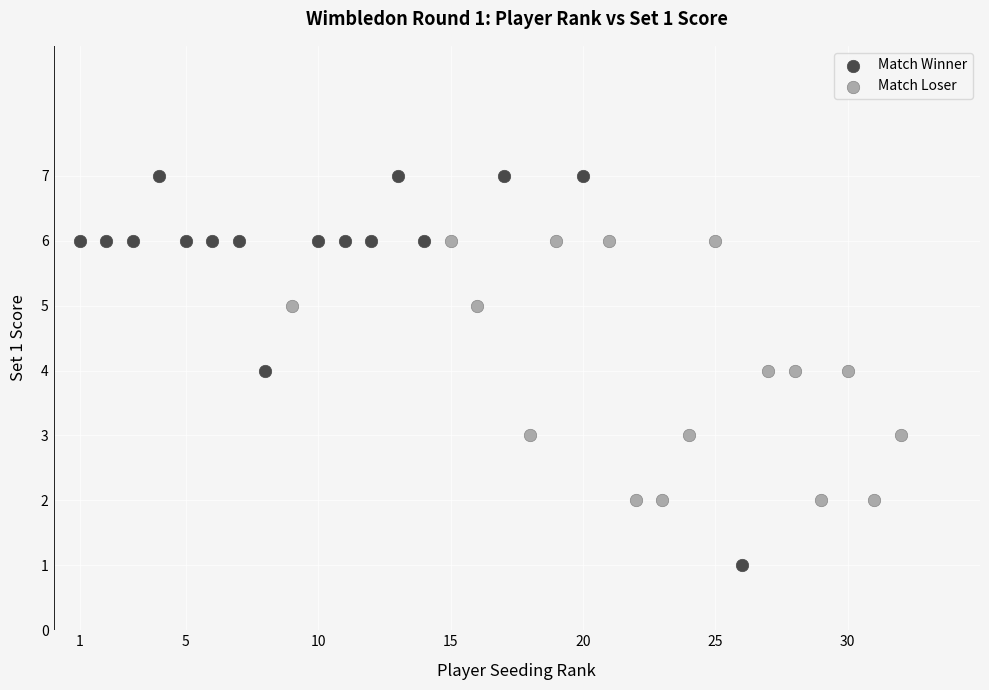

Which series reaches the minimum Y coordinate?

Match Winner